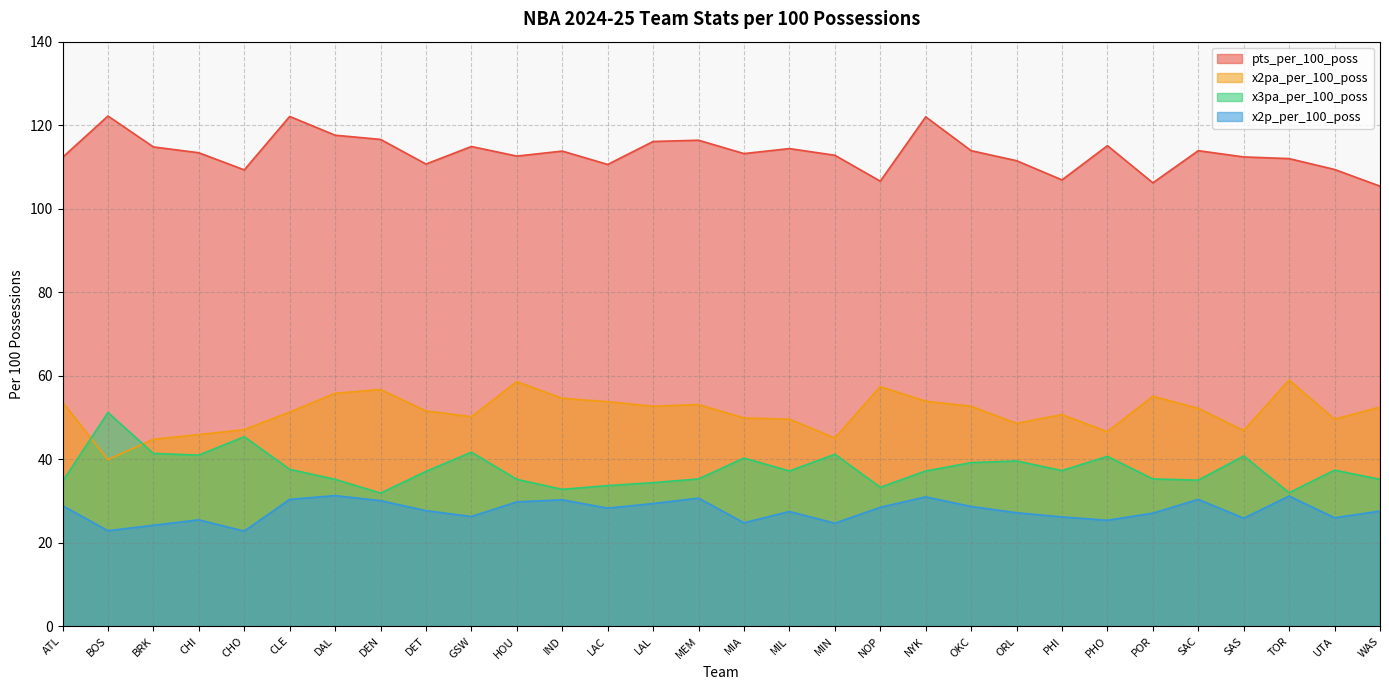

Where does the x2pa_per_100_poss series first go above 52?

ATL